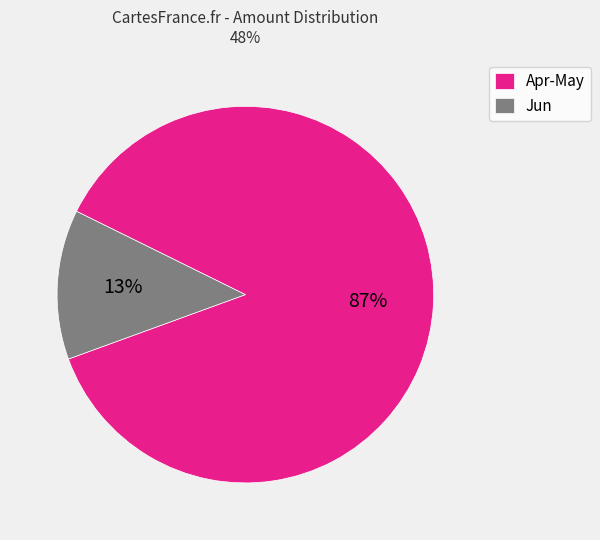

Which category has the biggest portion of the pie?

Apr-May